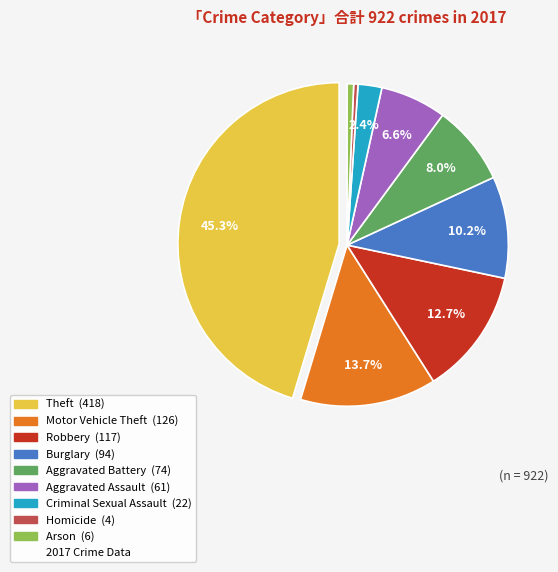

Does any single category account for the majority?

No